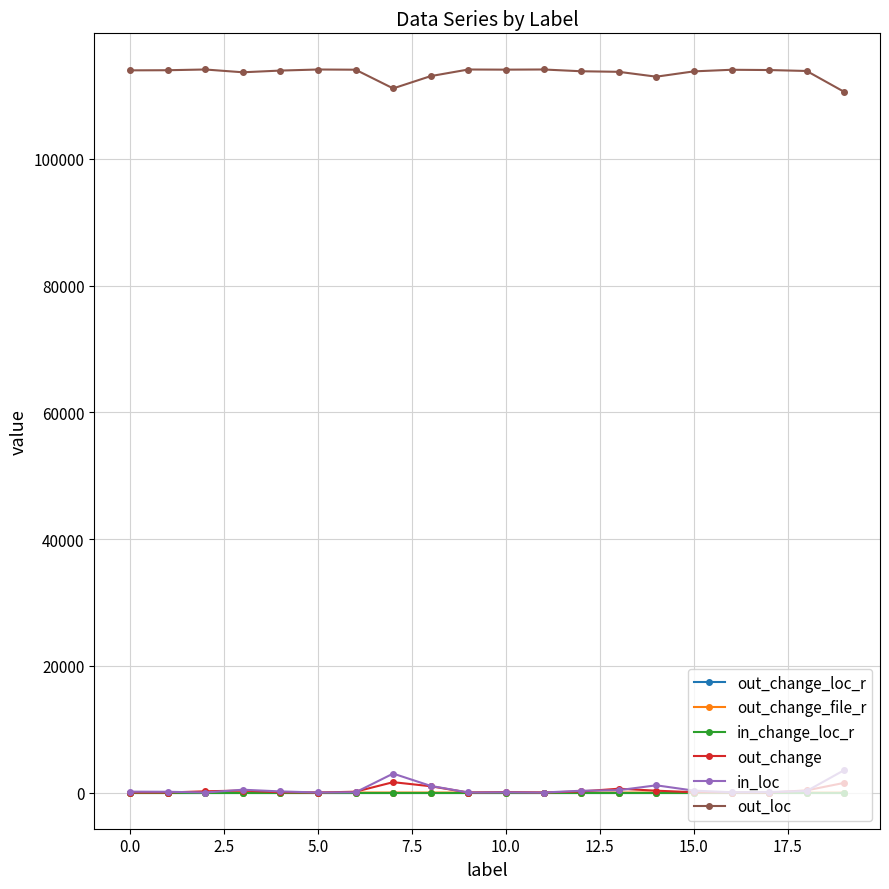

How many data points in out_loc are less than 113982?

10